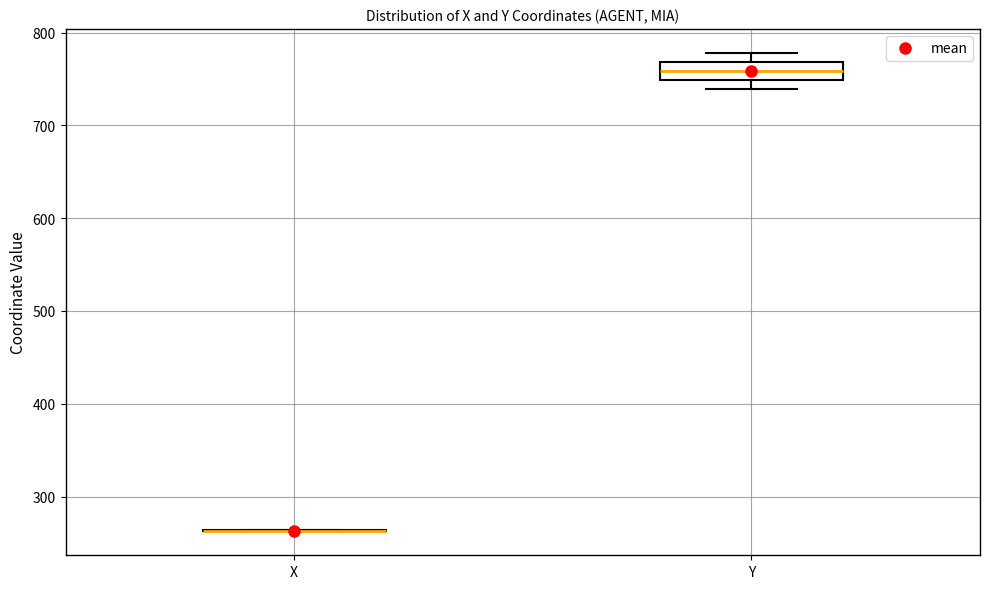

Reading left to right, read every box against the y-axis: the position of its median line, the range the box covers, and the ends of its whiskers. The values are not printed on the chart, so give them approximately, as read against the axis.

X: box collapsed to a line at 260, whiskers 260 to 260
Y: median 760, box 750 to 770, whiskers 740 to 780